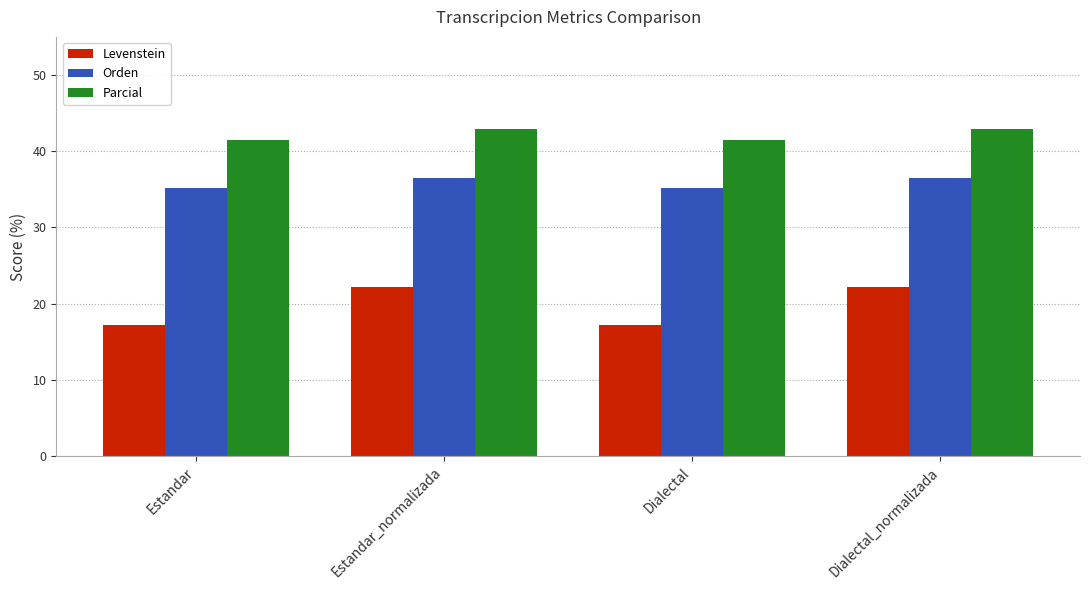

What is the highest value of the Parcial series?

42.9